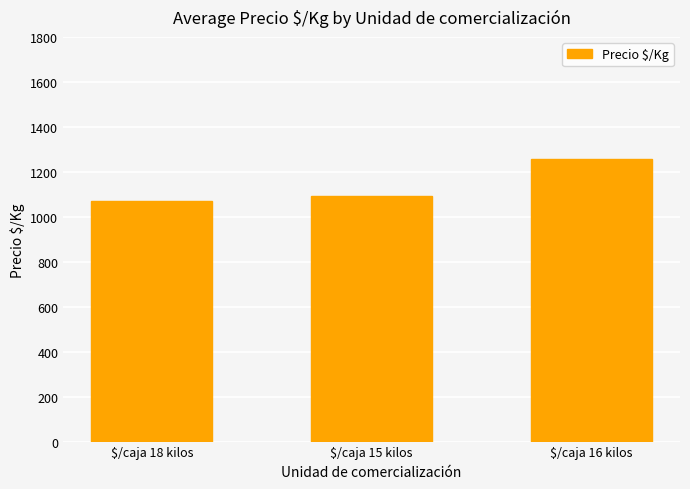

The chart shows a value of 1072 at $/caja 18 kilos. True or false?

True